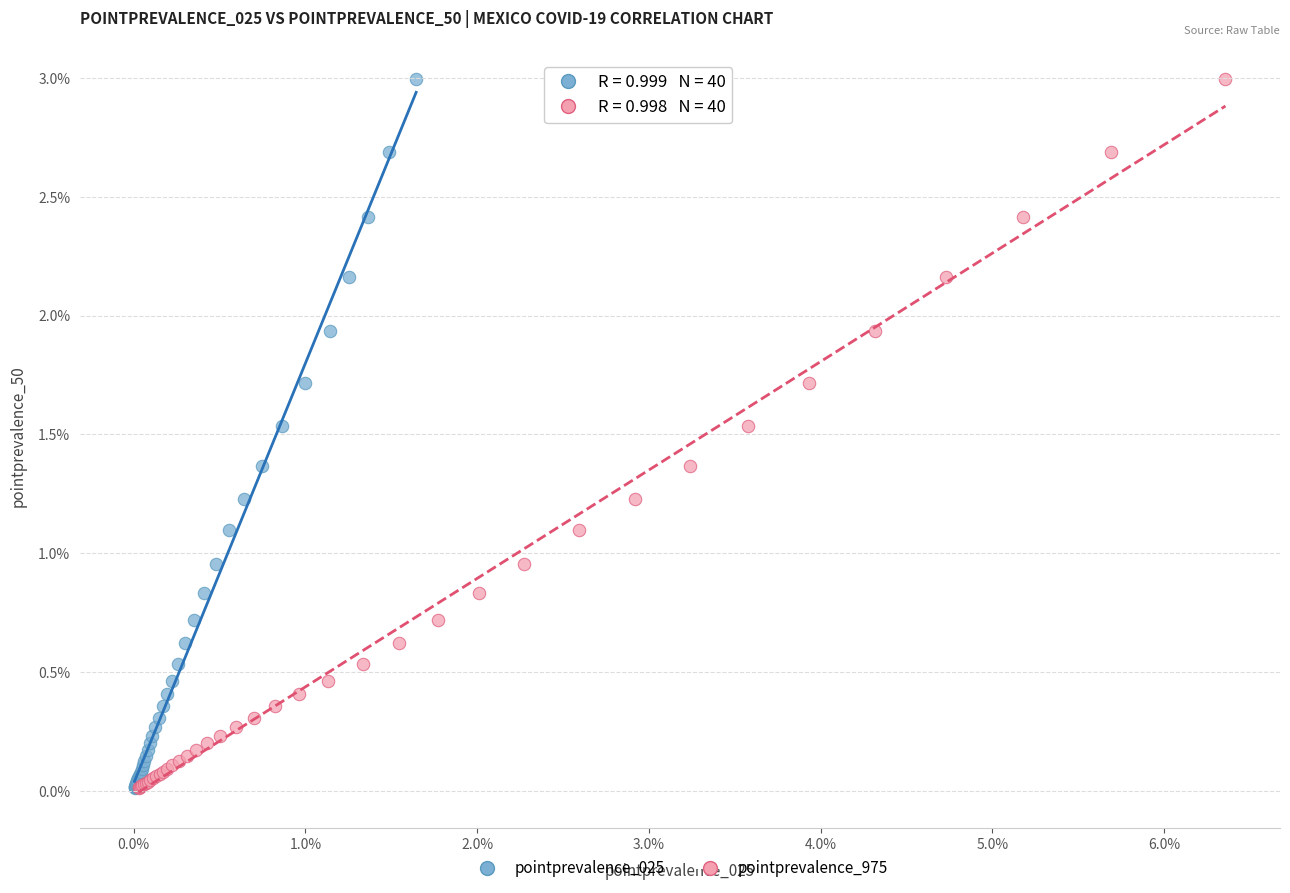

What are all the series names shown in the legend?

pointprevalence_025, pointprevalence_975